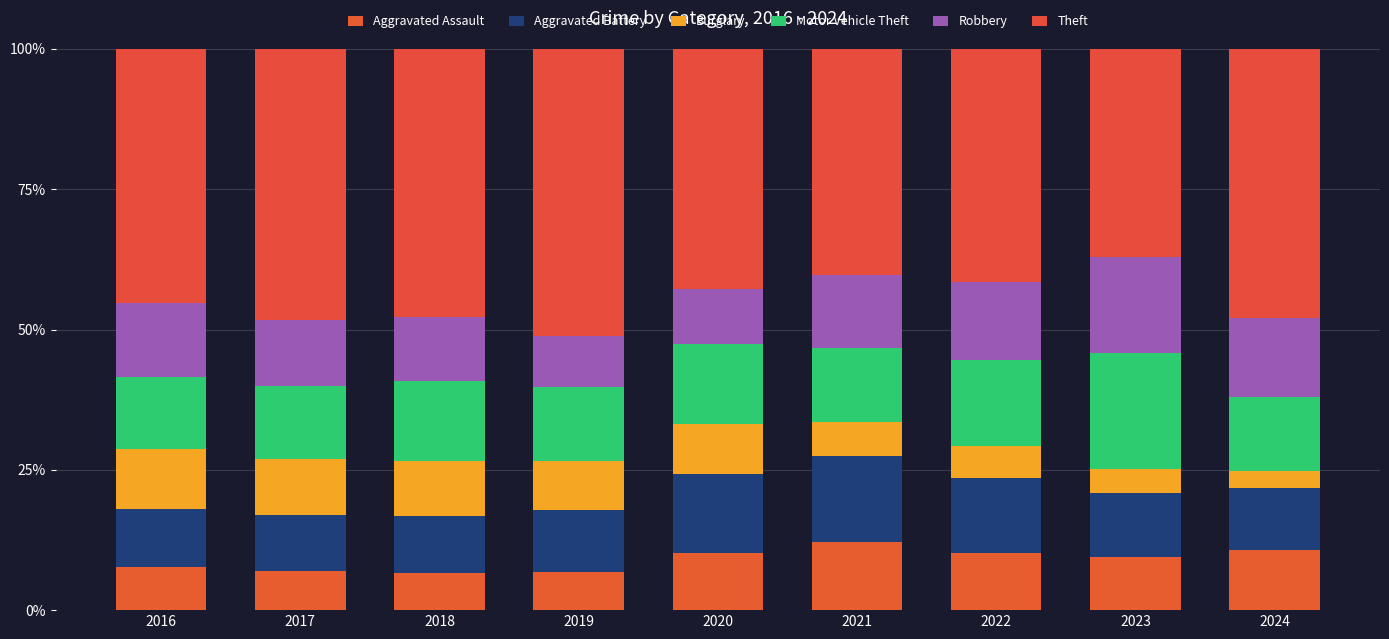

At how many categories does at least one series exceed 25?

9